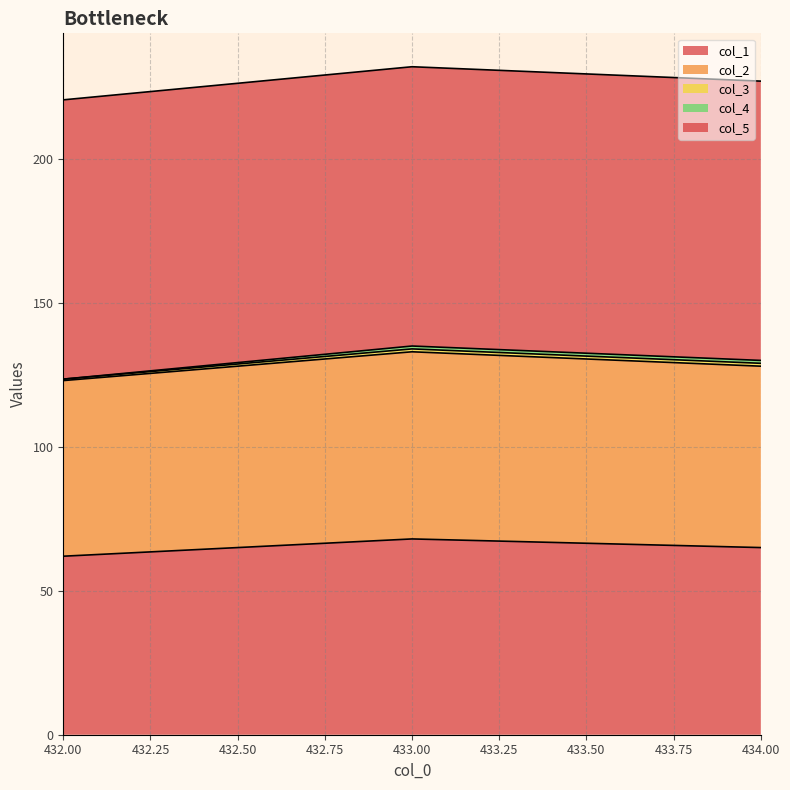

Count the number of categories in the chart.

3